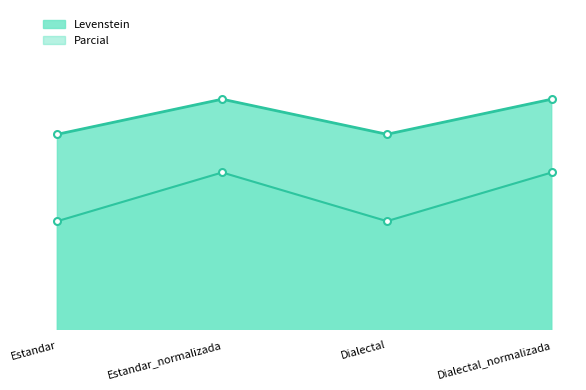

Which series has the widest spread of values?

Parcial